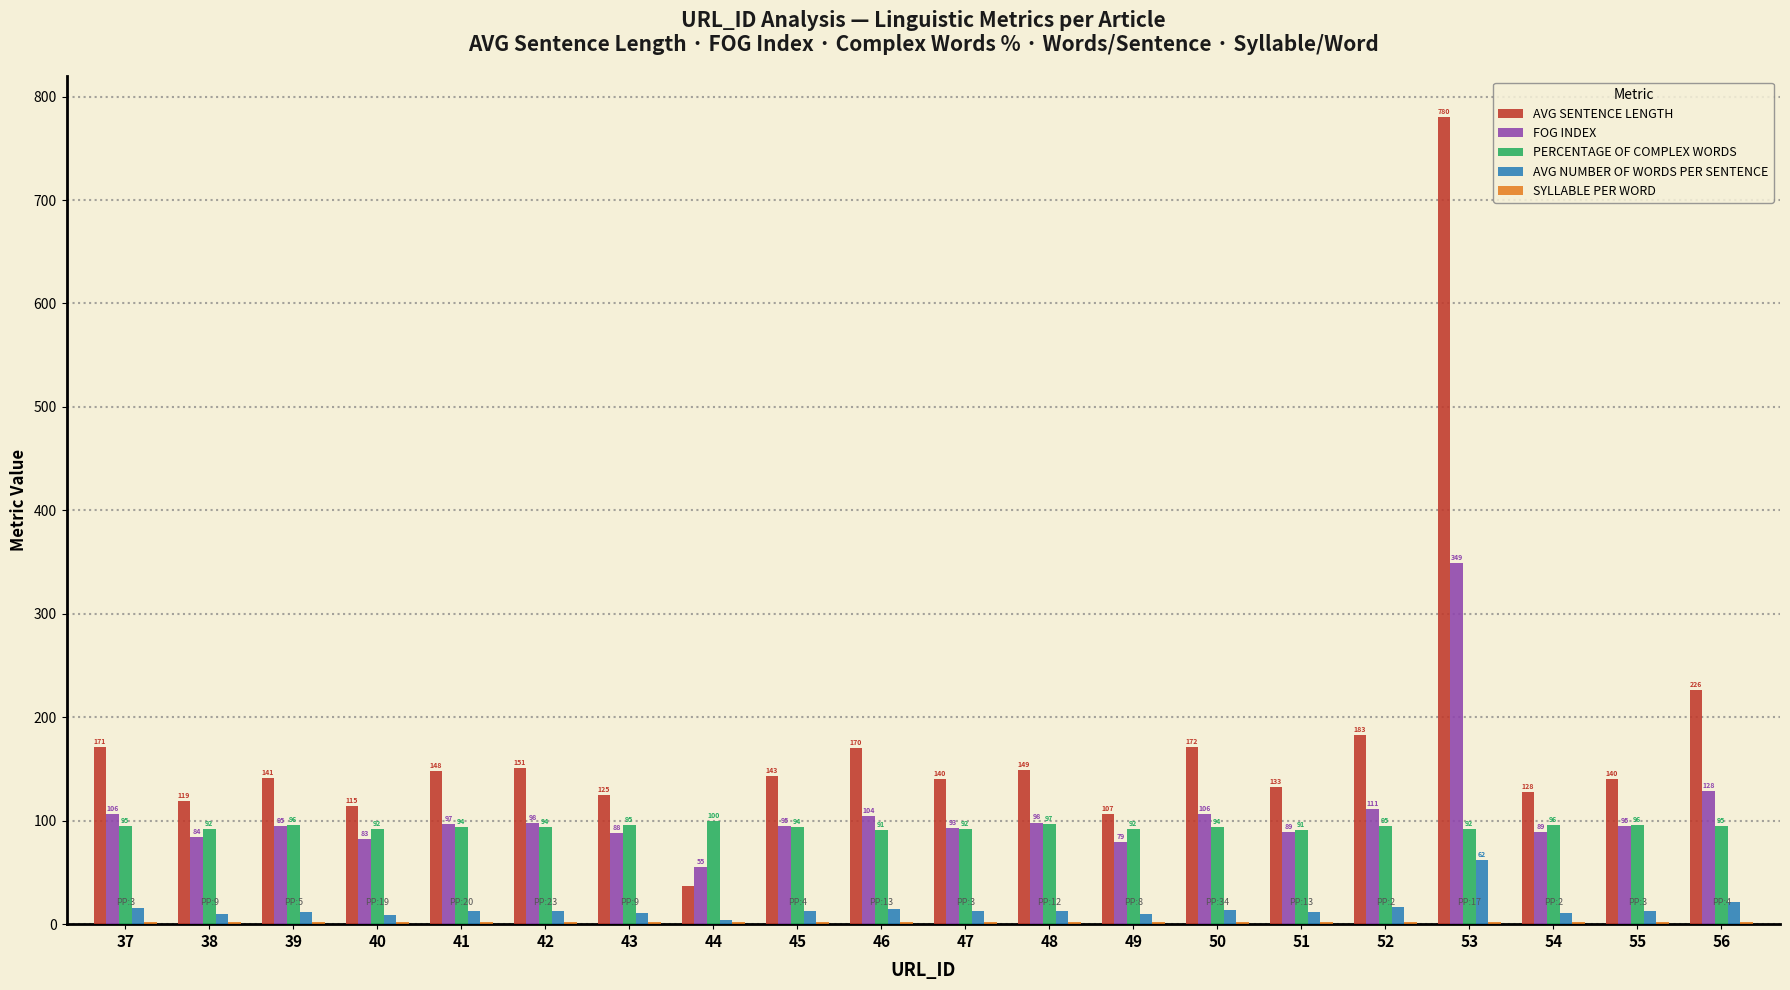

How many groups of bars are there?

20